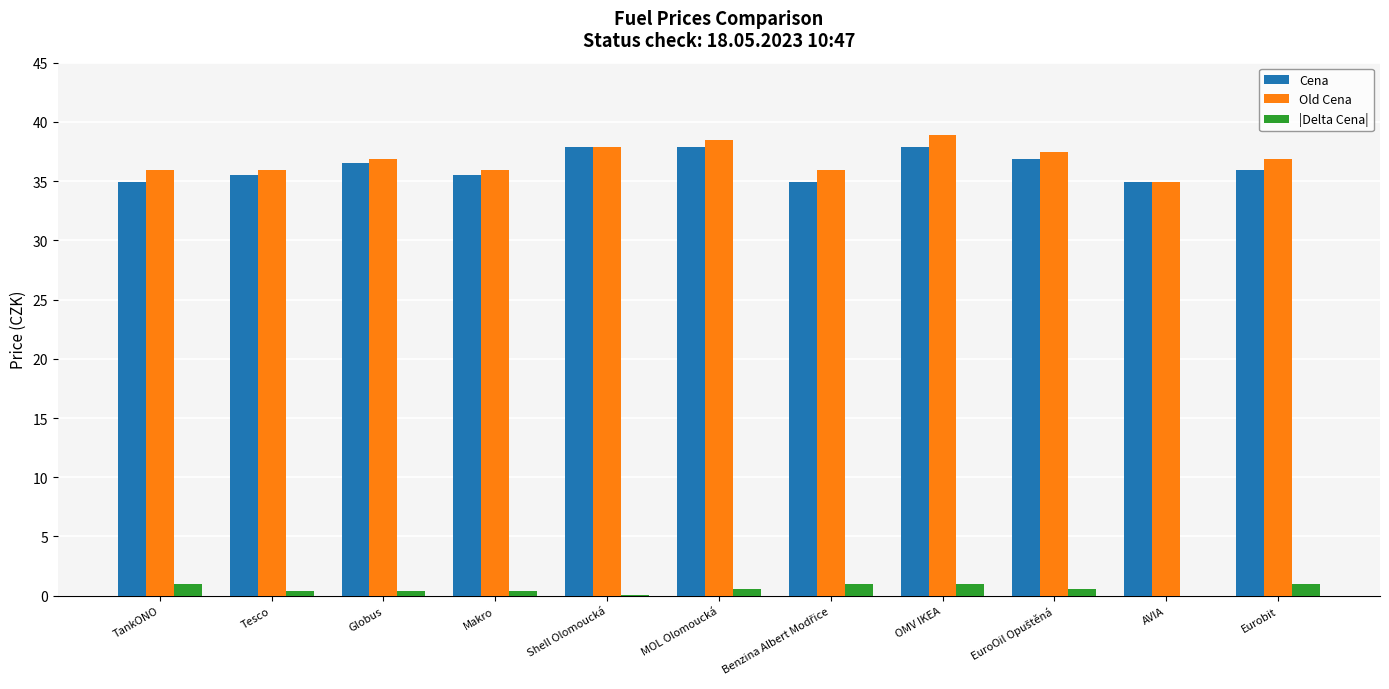

What is the highest value of the Cena series?

37.9